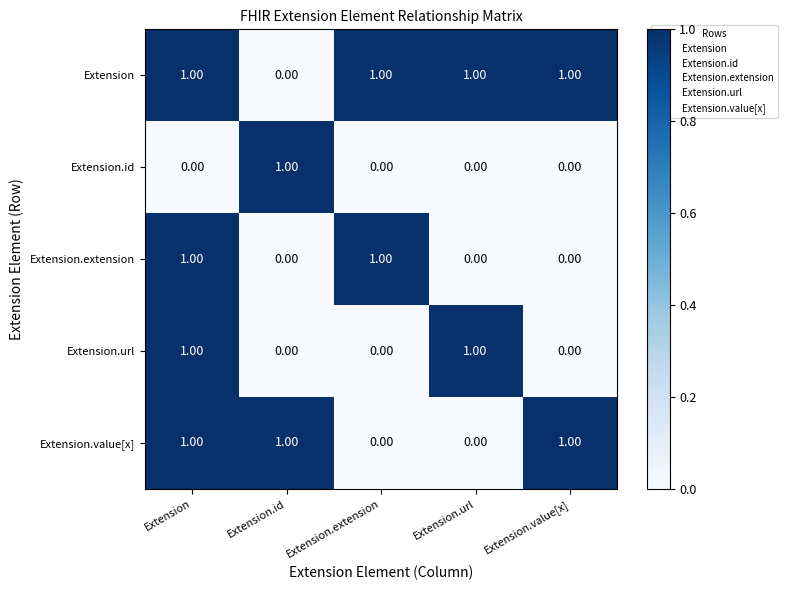

At which label does Extension reach its minimum?

Extension.id